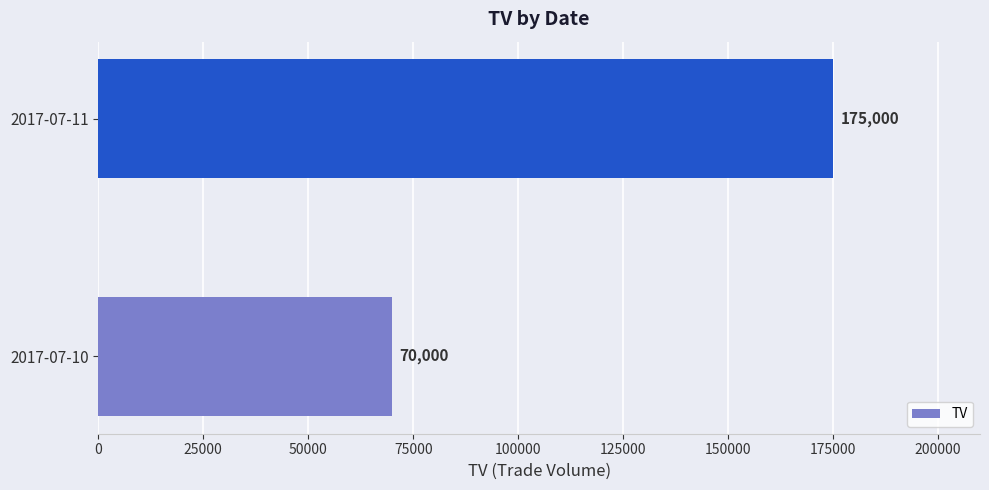

True or false: the data shows 70000 at 2017-07-10.

True